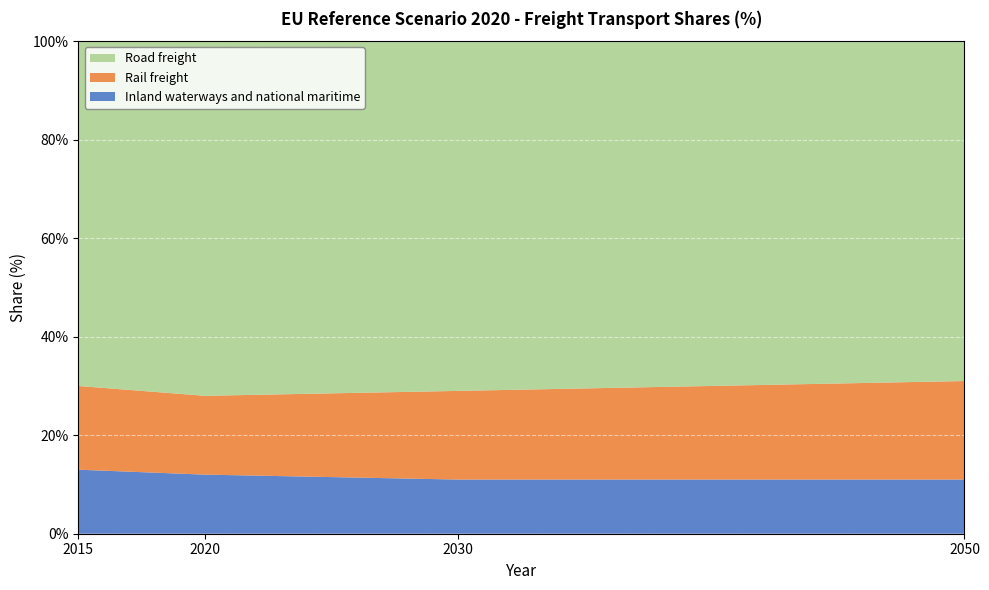

Reading left to right, list all the values displayed in this chart.

Inland waterways and national maritime: 2015=13	2020=12	2030=11	2050=11
Rail freight: 2015=17	2020=16	2030=18	2050=20
Road freight: 2015=70	2020=72	2030=71	2050=69